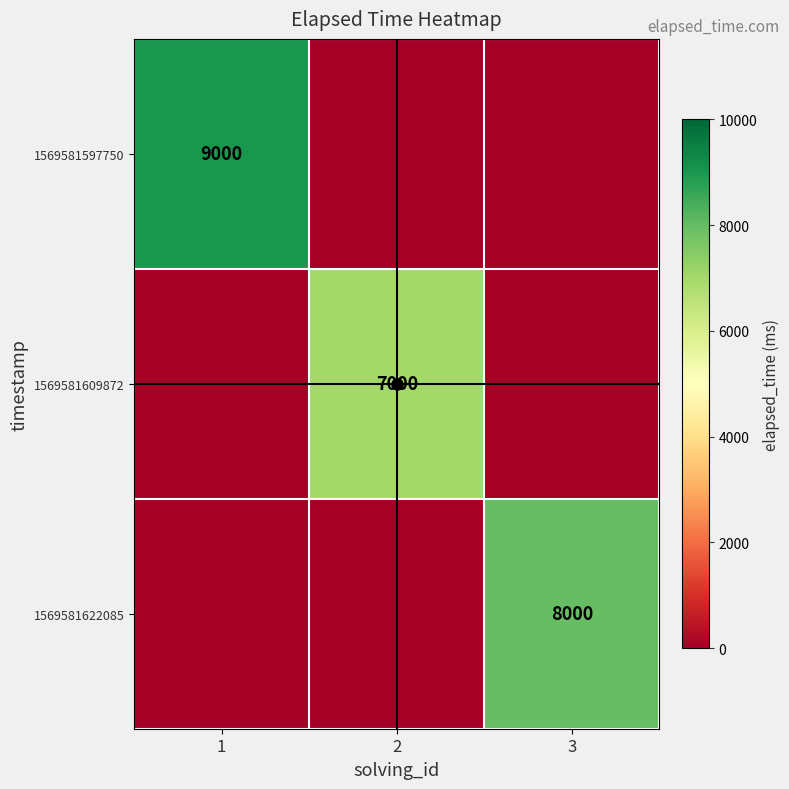

What is the highest value of the 1569581609872 series?

7000